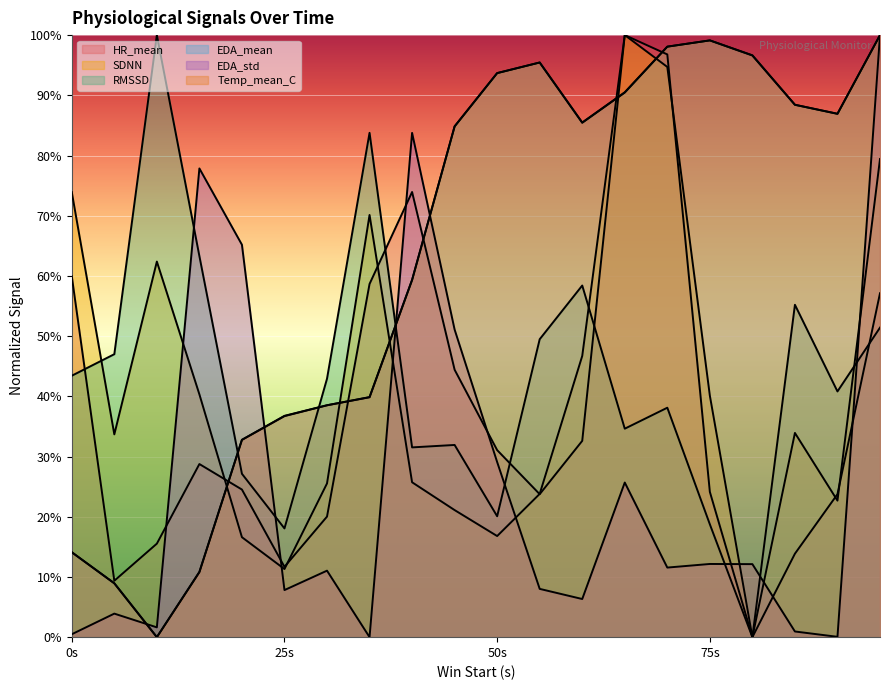

What is the sum of all RMSSD values?

856.0